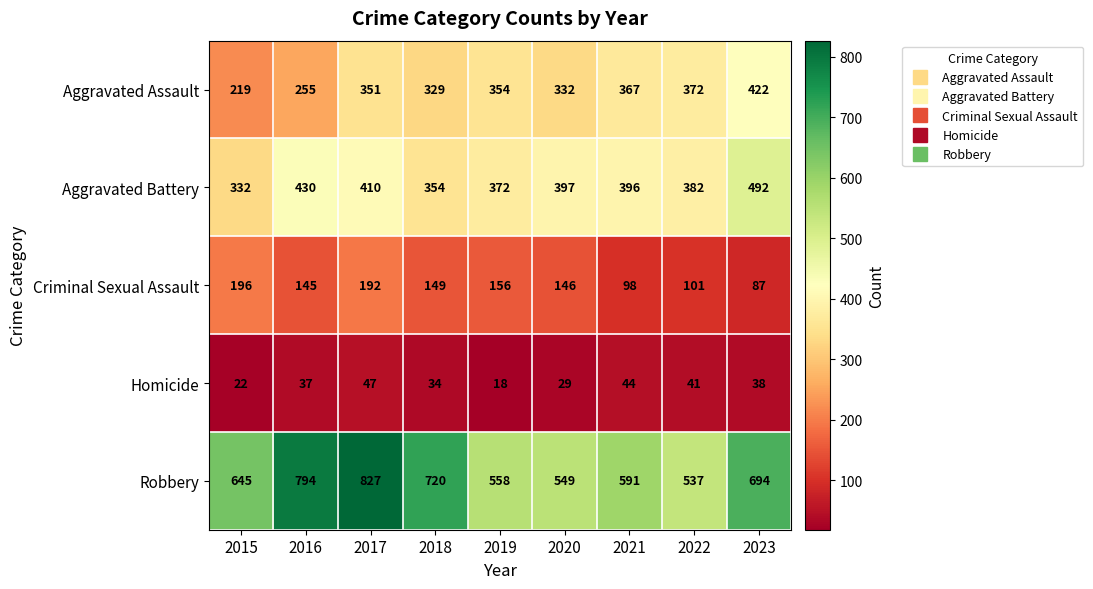

What is the sum of the Criminal Sexual Assault values at 2021 and 2017?

290